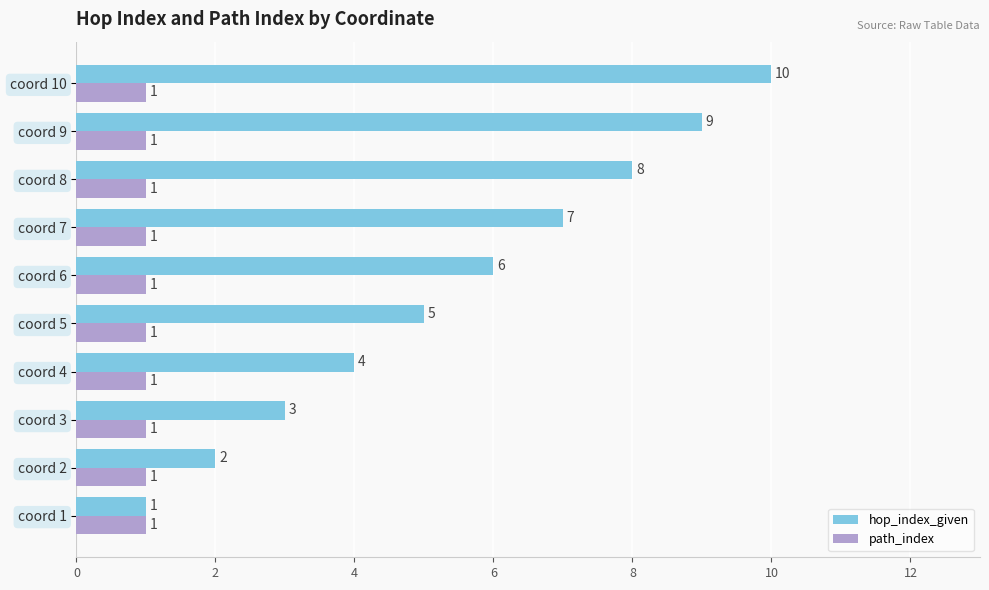

List the series in order of their peak value, highest first.

hop_index_given, path_index